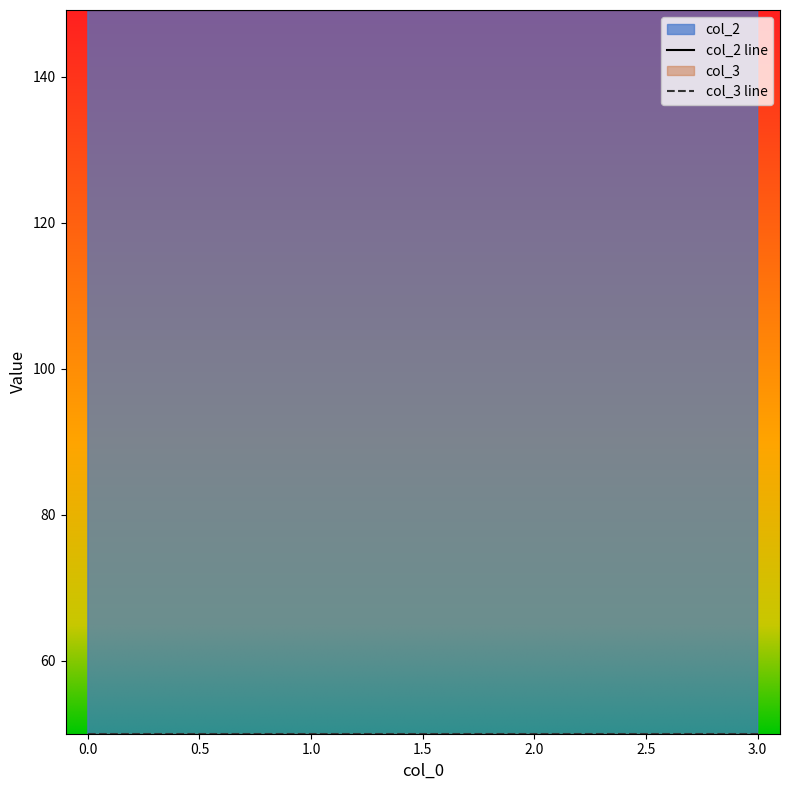

The chart shows a value of 34.7 at 2. True or false?

False